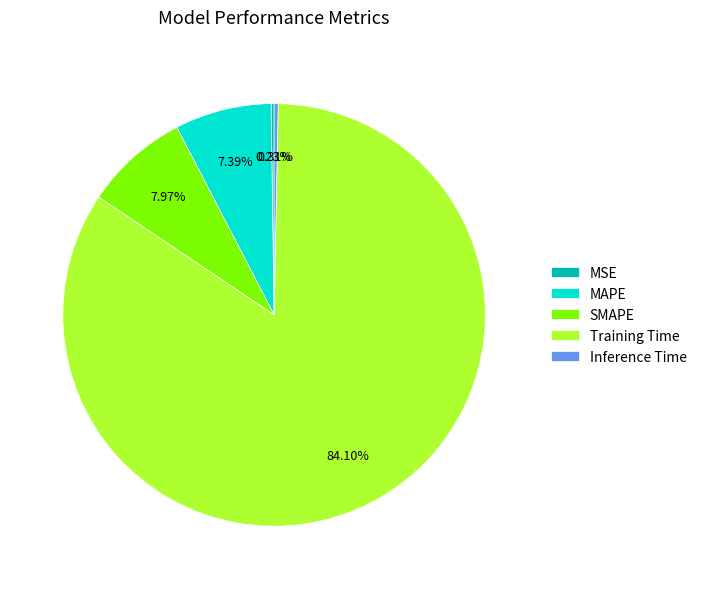

Combined, do SMAPE and Training Time account for over 50%?

Yes